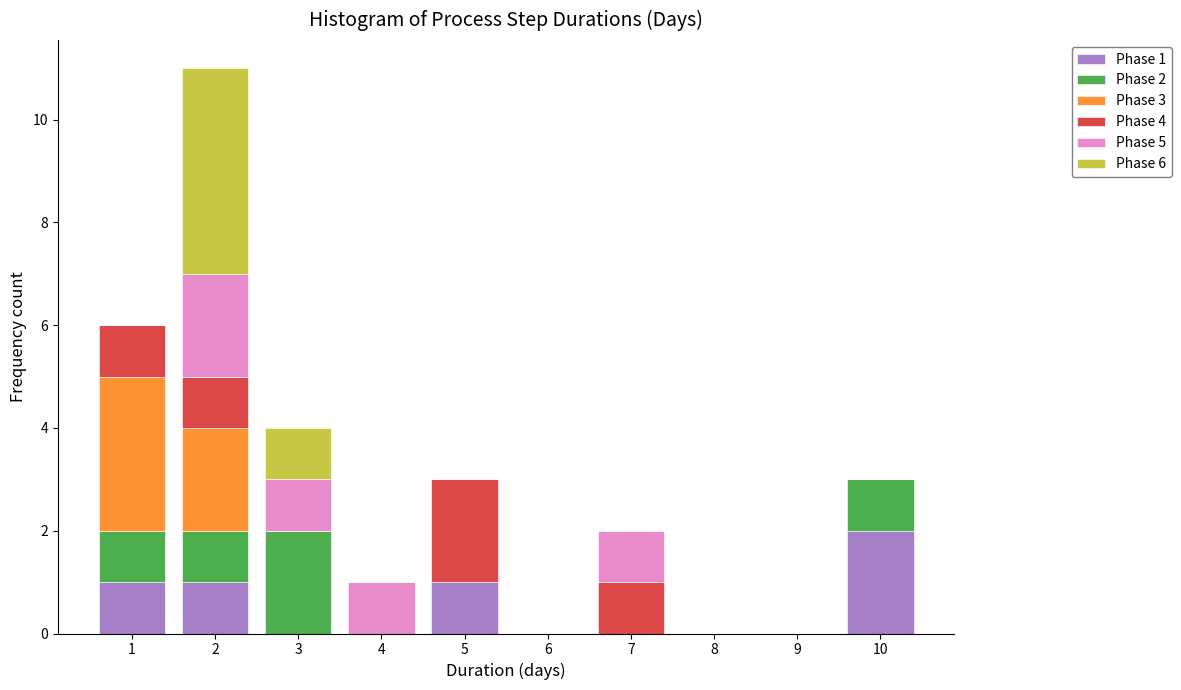

Which range on the x-axis has the tallest stacked bar (by total height)?

1.5 to 2.5